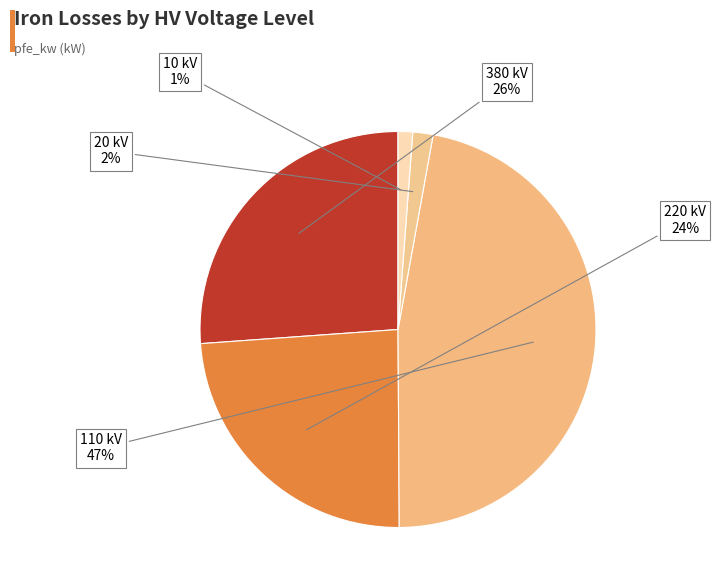

How many slices are in this pie chart?

5